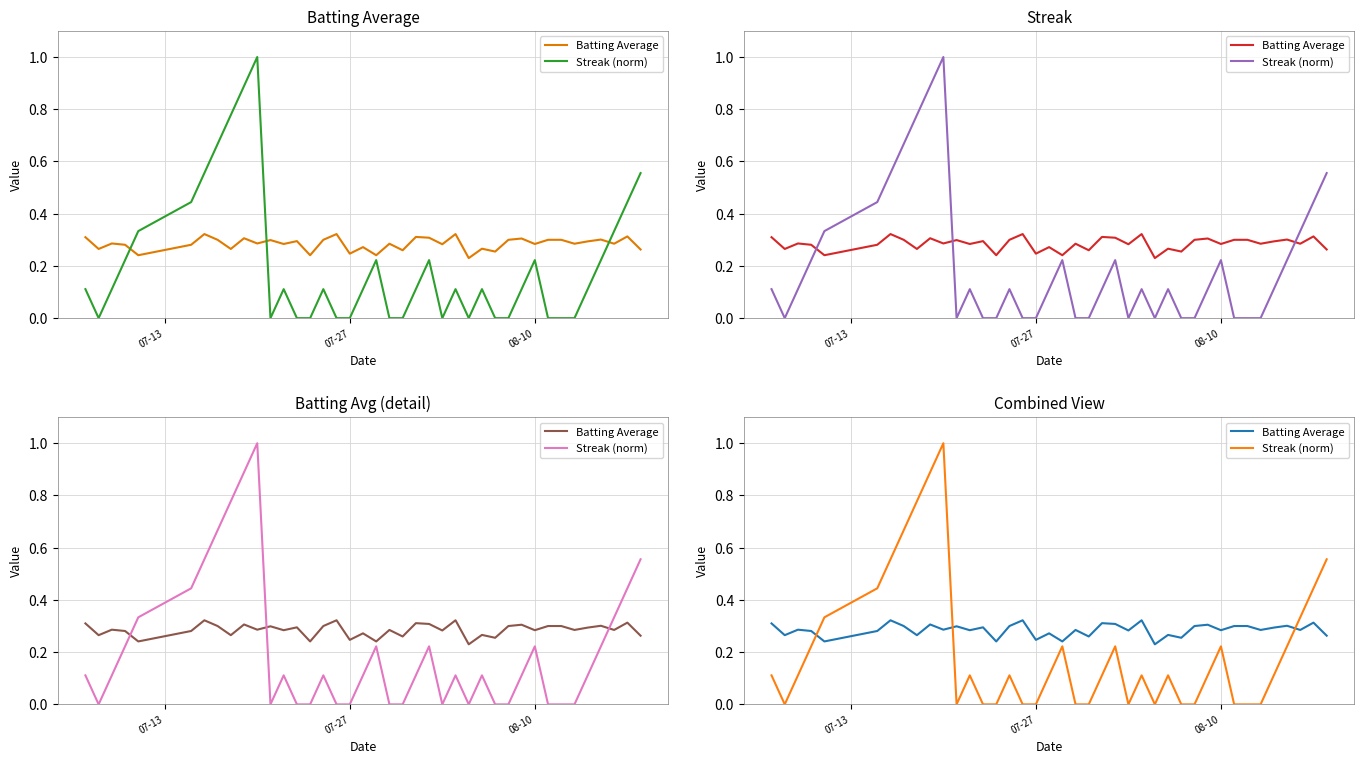

What is the value of the Batting Average point at the 31st from the left?

0.3